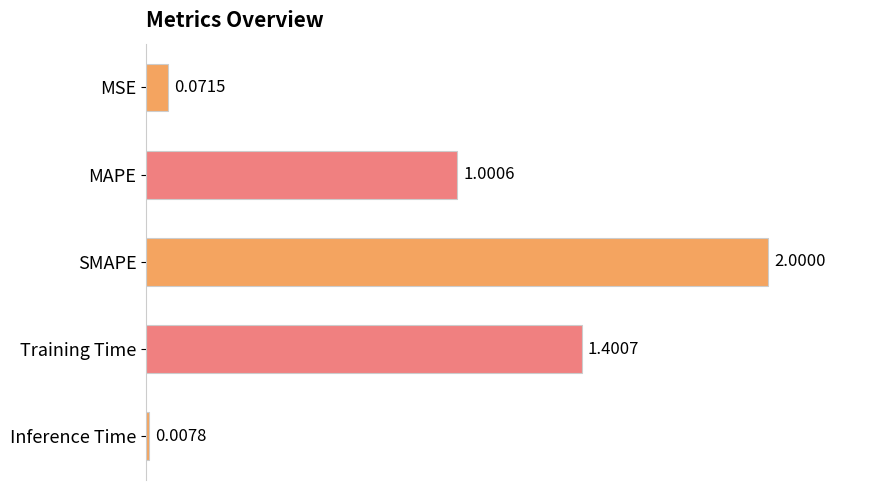

Does the chart contain stacked bars?

No